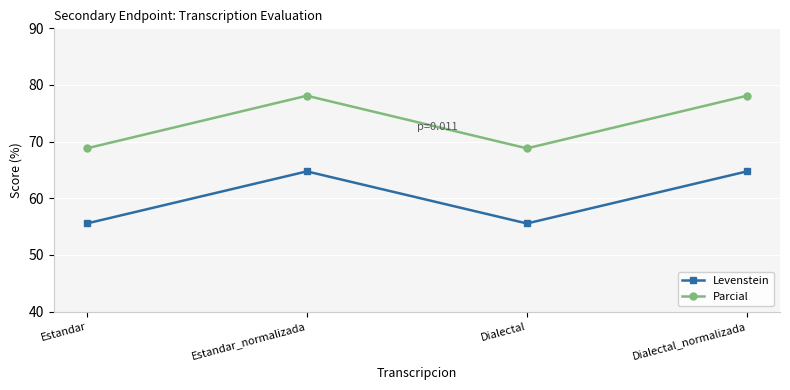

True or false: Levenstein and Parcial intersect in this chart.

False